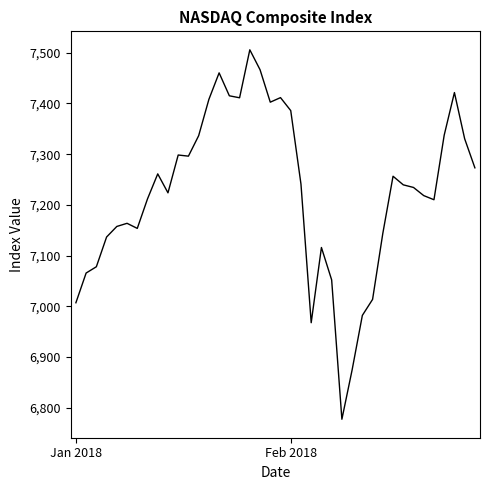

What is the greatest value displayed?

7505.8